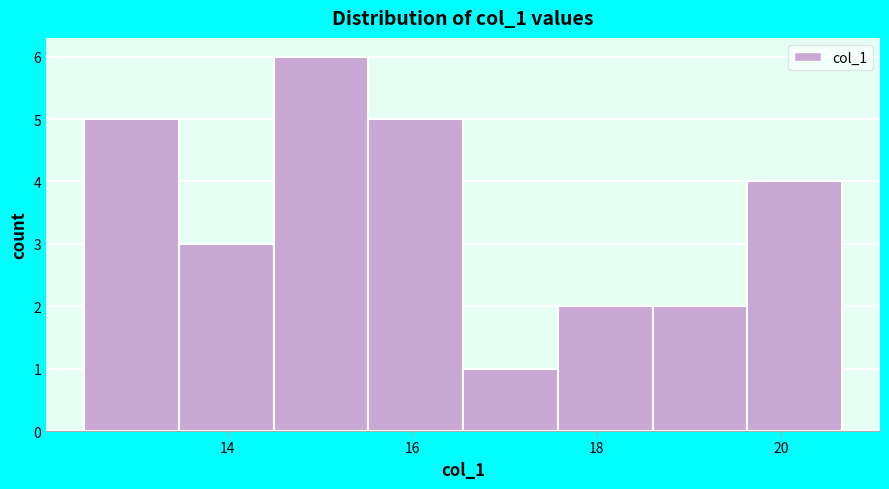

Reading left to right, transcribe this chart: for each bar, give the range it covers on the x-axis and its height. Neither the bar edges nor the heights are printed on the chart, so give them approximately, as read against the axes.

12.4 to 13.4: 5
13.4 to 14.4: 3
14.4 to 15.6: 6
15.6 to 16.6: 5
16.6 to 17.6: 1
17.6 to 18.6: 2
18.6 to 19.6: 2
19.6 to 20.6: 4